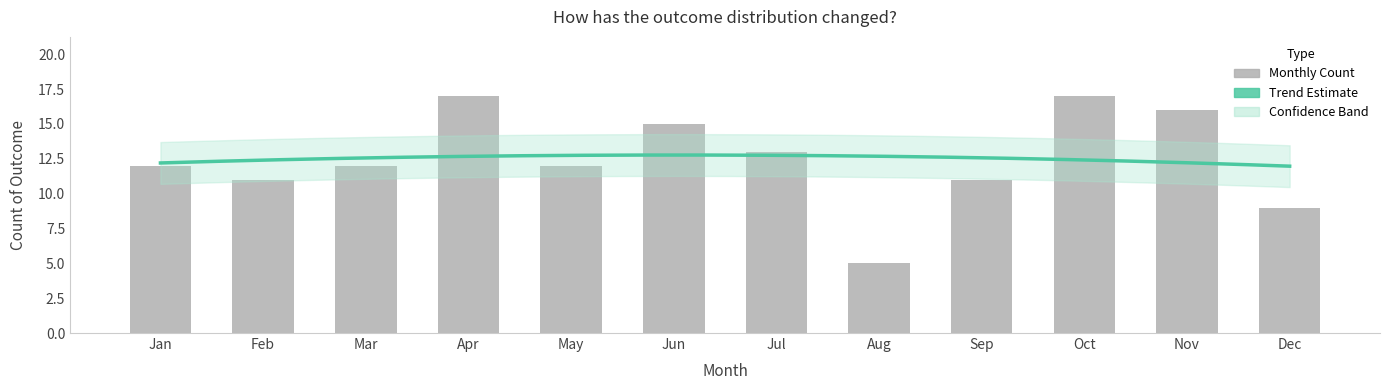

How many values exceed 12?

5